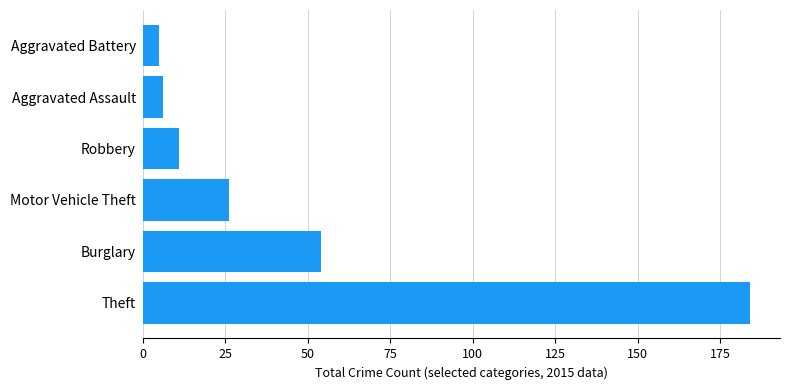

The value at Robbery is 11. True or false?

True